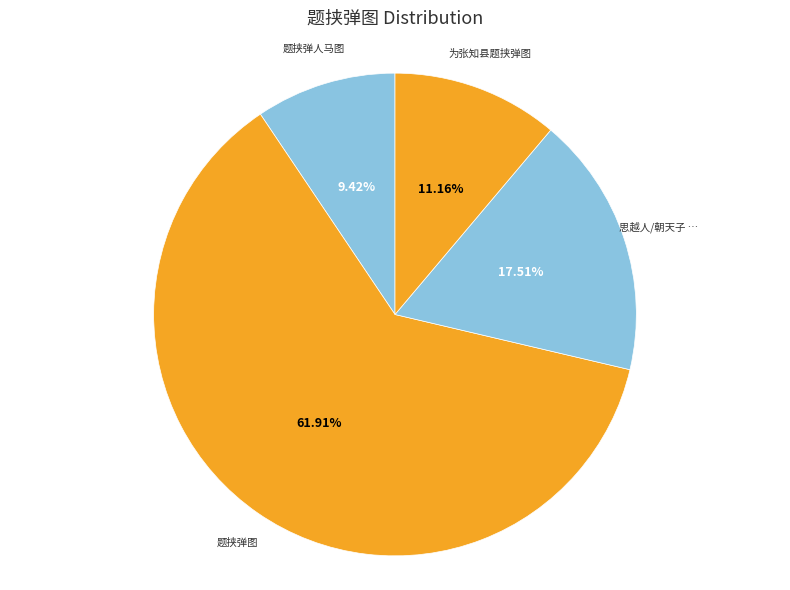

Which slice is the largest?

题挟弹图